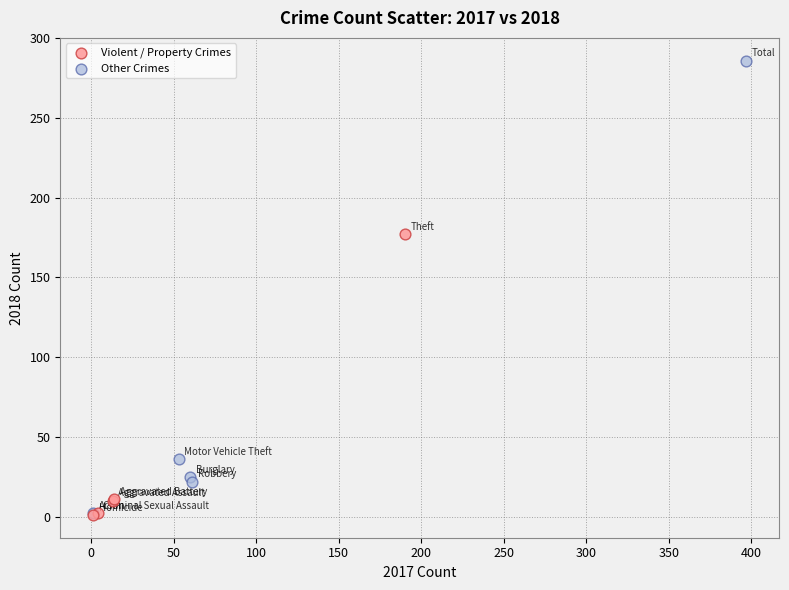

Which series has the widest spread of Y values?

Other Crimes